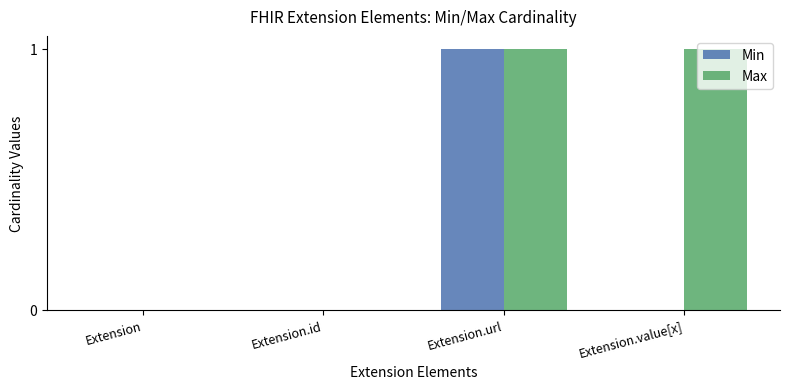

The Max series shows 1 at Extension.url. True or false?

True